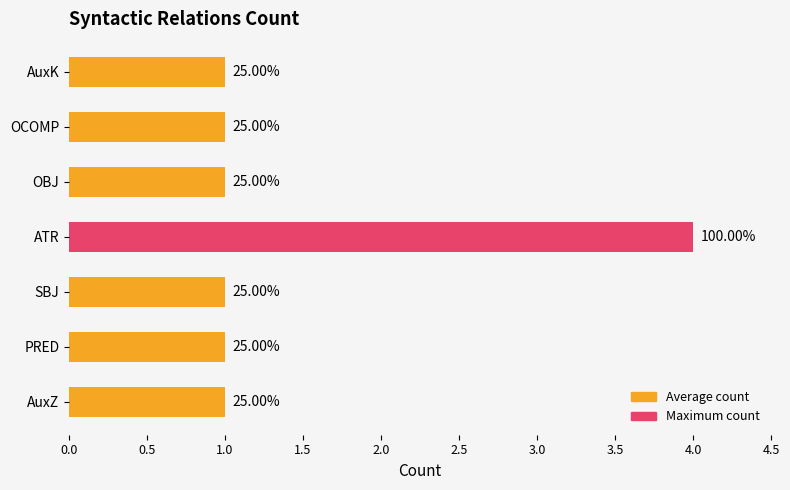

Count the values in the range 1 to 2.

6